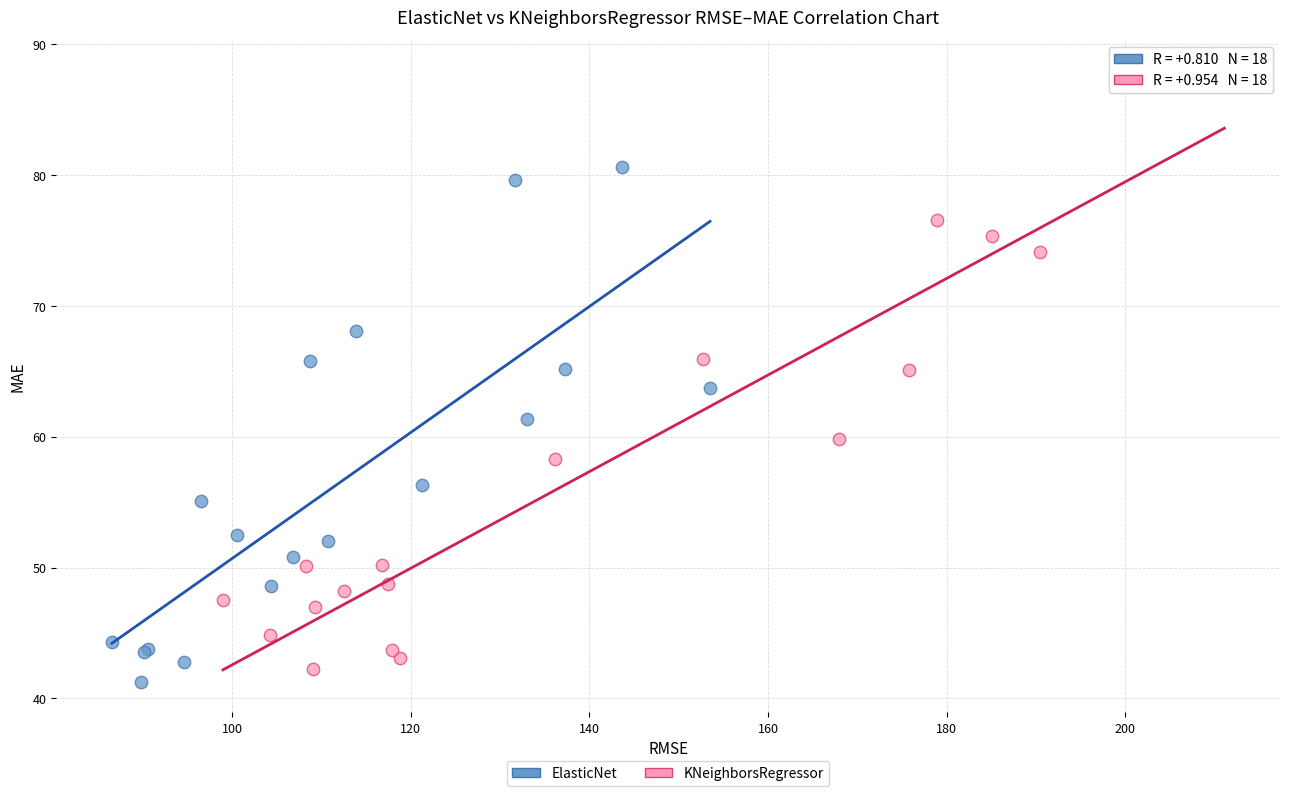

Which series reaches the maximum Y coordinate?

KNeighborsRegressor